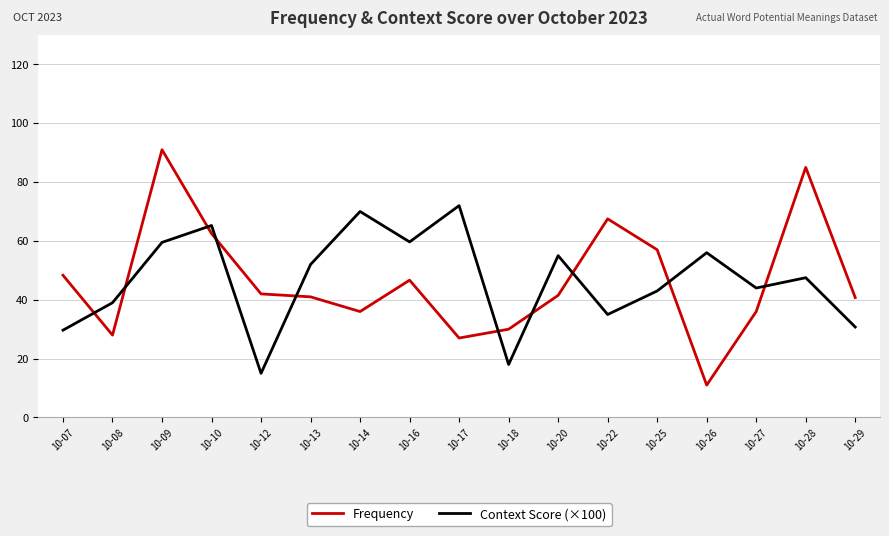

Which category has the highest value across all series?

10-09